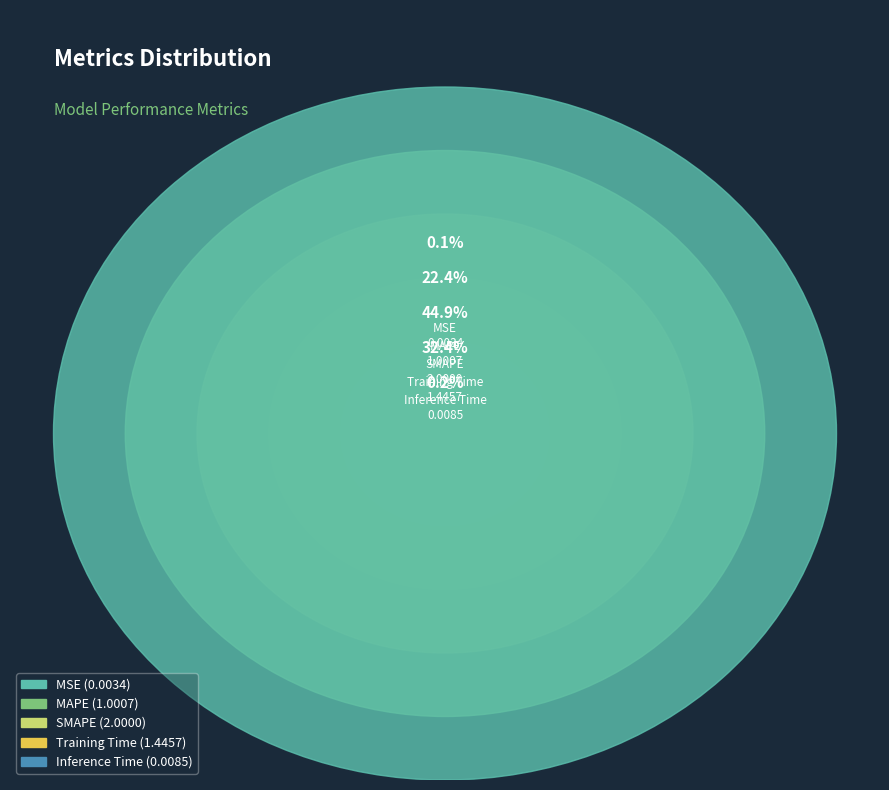

What is the largest slice in the pie chart?

SMAPE